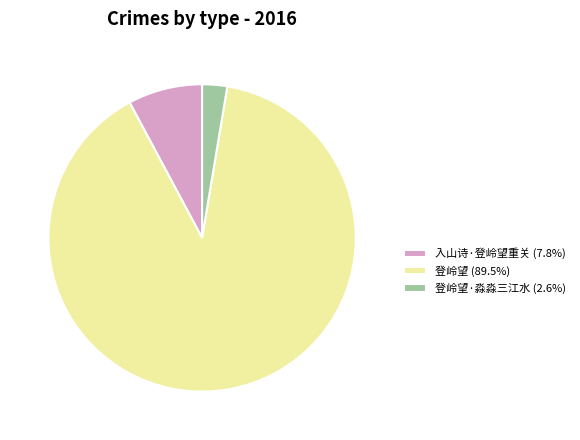

Is there a majority slice in this chart?

Yes